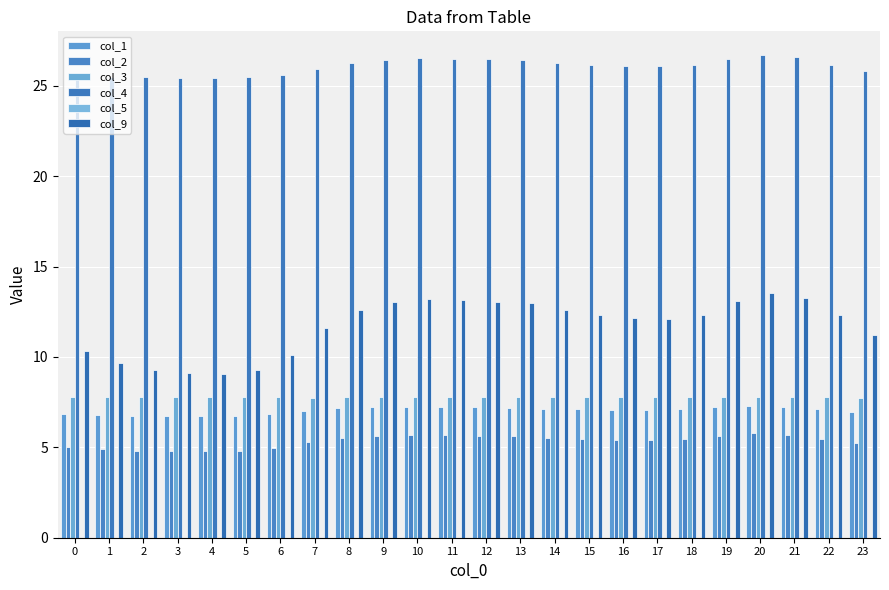

Is it true that col_3 equals 4.5 at 9?

False